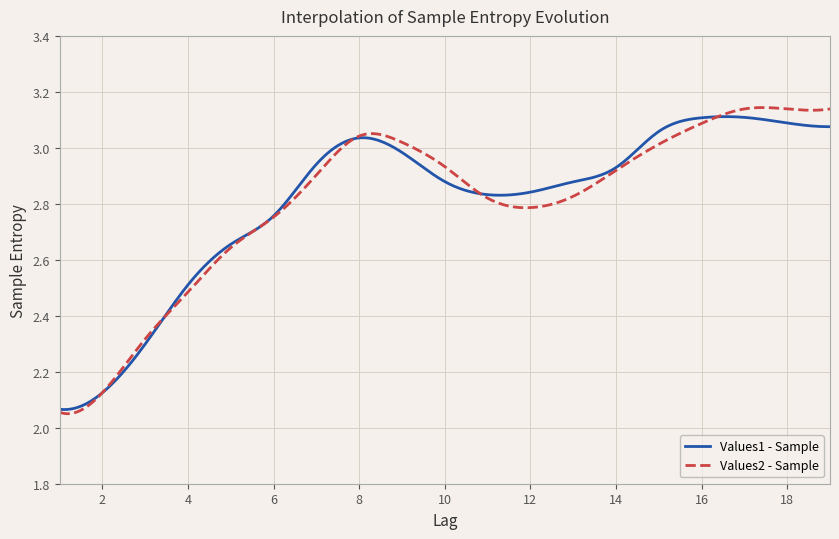

Which series has the largest range (max minus min)?

Values2 - Sample